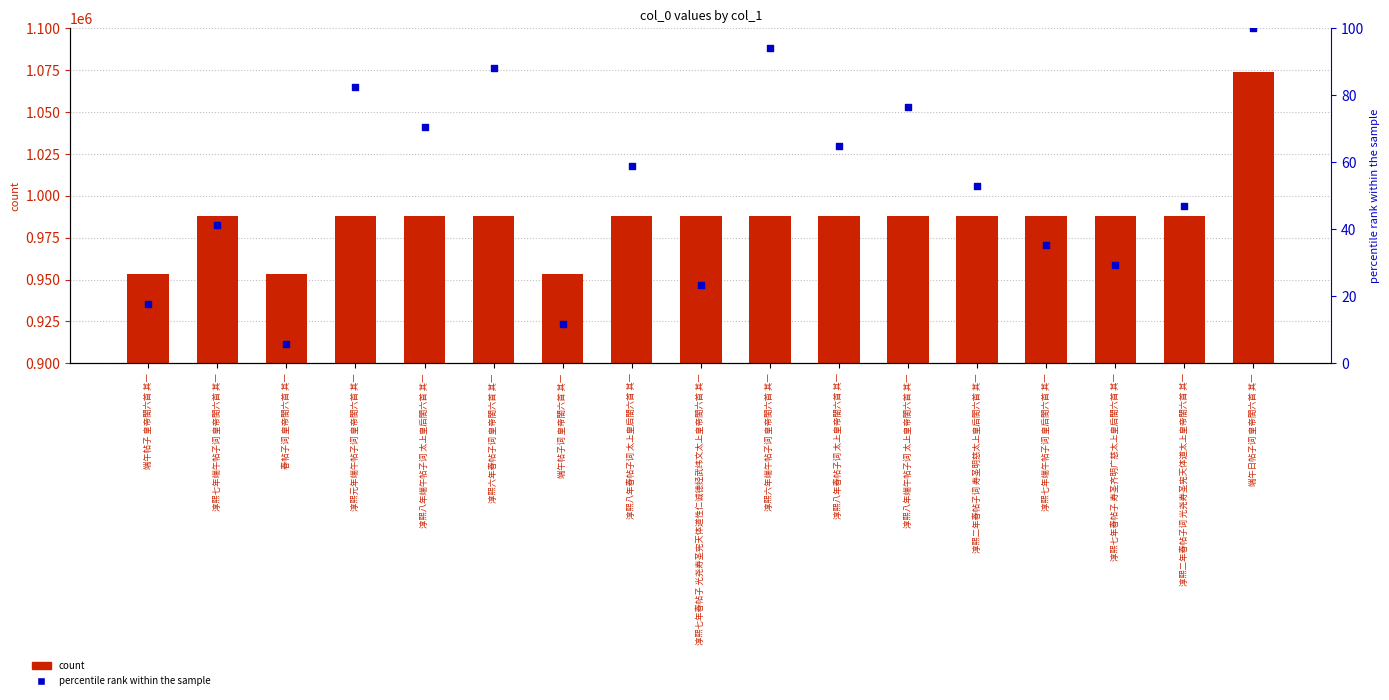

What are all the series names shown in the legend?

count, percentile rank within the sample